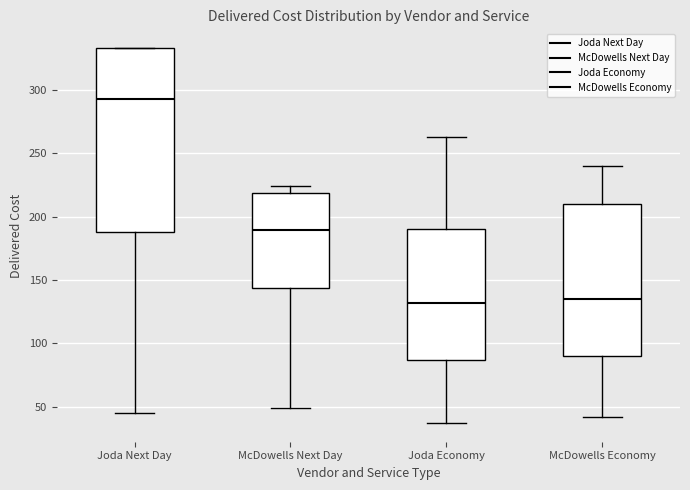

Reading left to right, read every box against the y-axis: the position of its median line, the range the box covers, and the ends of its whiskers. The values are not printed on the chart, so give them approximately, as read against the axis.

Joda Next Day: median 295, box 190 to 335, whiskers 45 to 335
McDowells Next Day: median 190, box 145 to 220, whiskers 50 to 225
Joda Economy: median 130, box 85 to 190, whiskers 35 to 265
McDowells Economy: median 135, box 90 to 210, whiskers 40 to 240